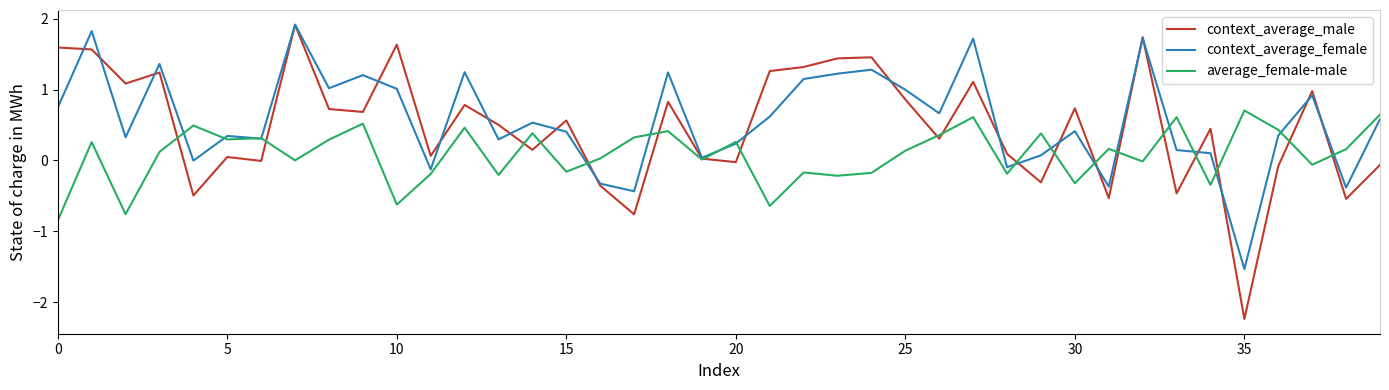

What is the minimum value shown in the chart?

-2.2